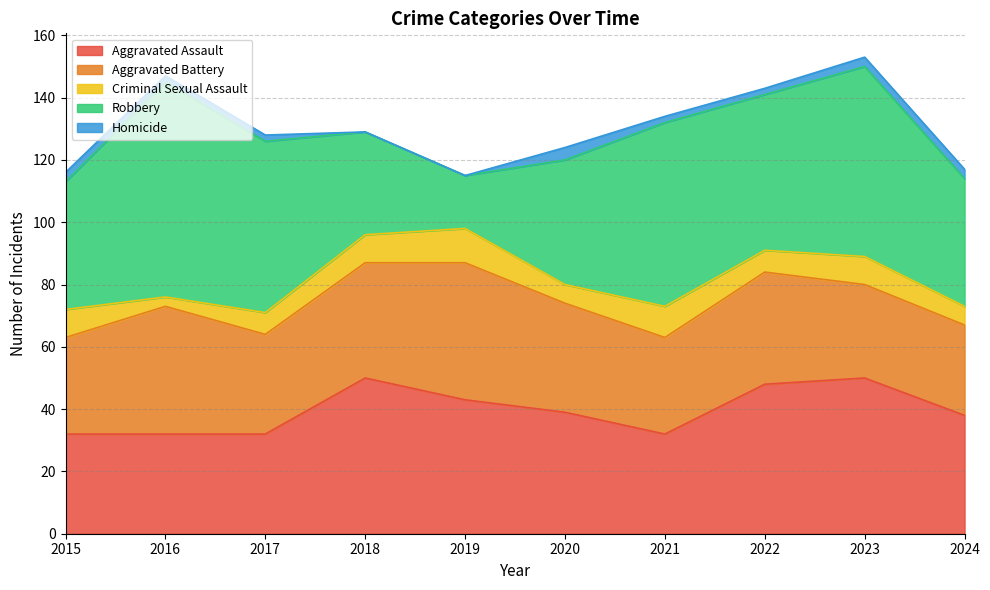

At which category is the sum across all series the highest?

2023